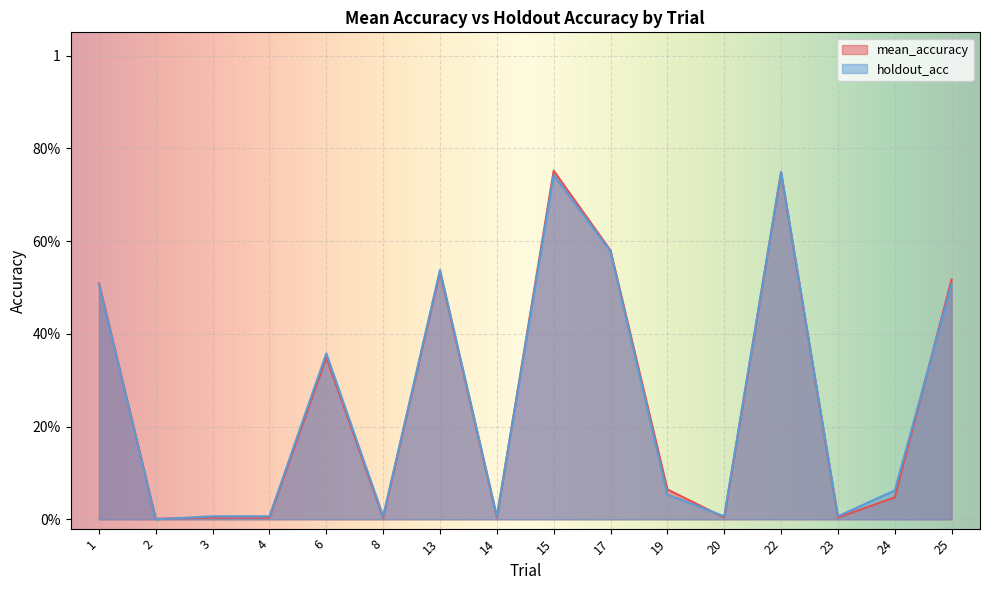

At which category does the chart reach its minimum across all series?

2